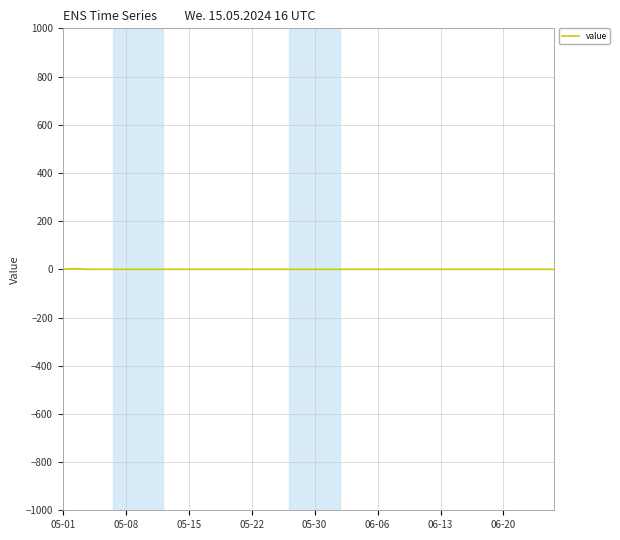

What is the sum of all values?

3.0